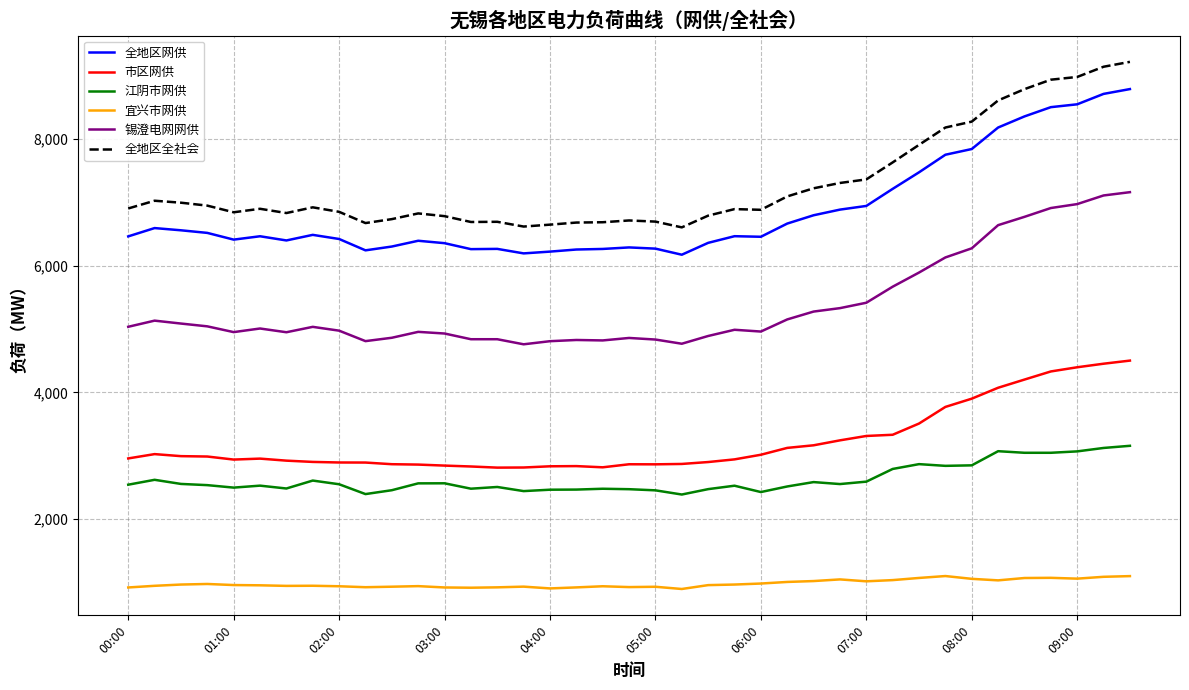

True or false: 江阴市网供 has more than 0 points higher than both neighbors.

True